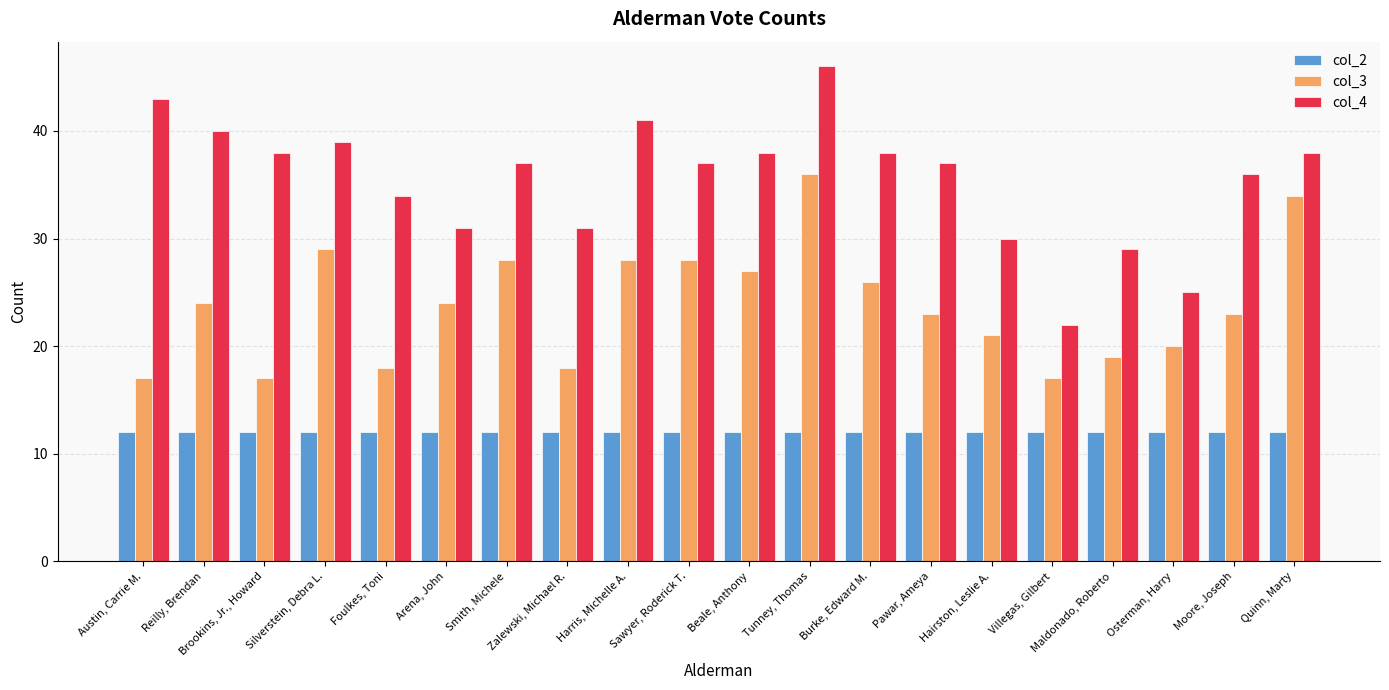

How many groups of bars are there?

20